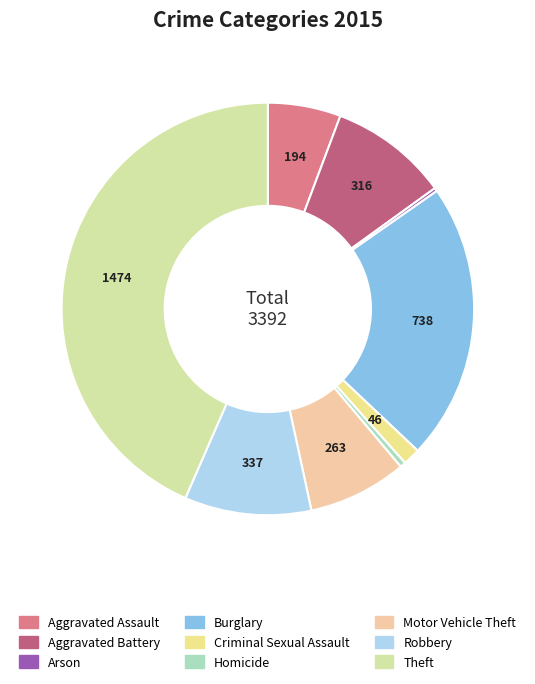

Which has a higher value, Criminal Sexual Assault or Robbery?

Robbery